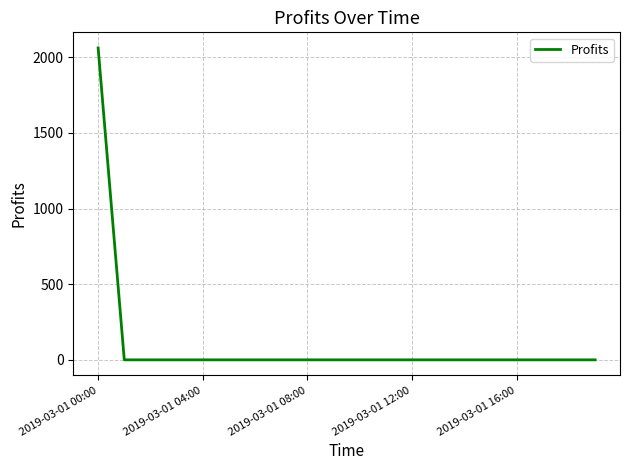

What is the difference between the maximum and minimum values?

2062.3